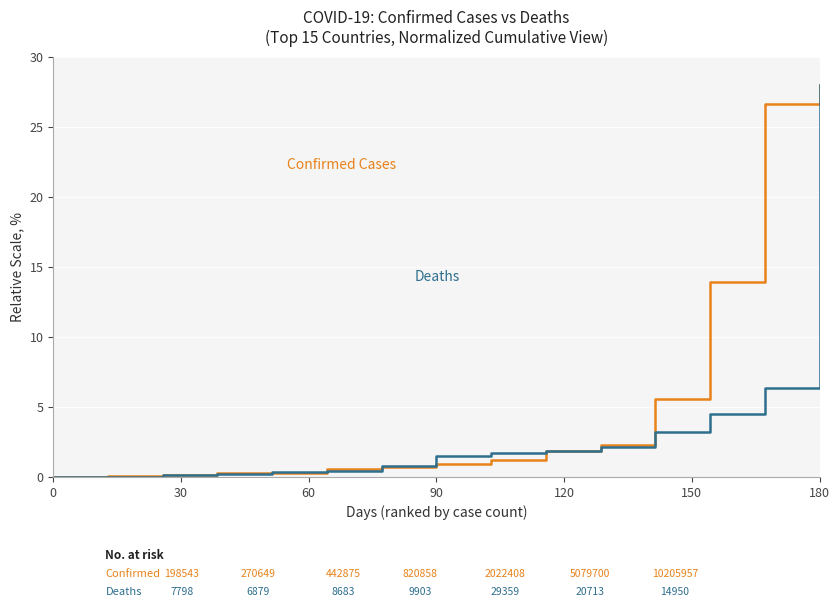

What is the maximum value shown in the chart?

28.0